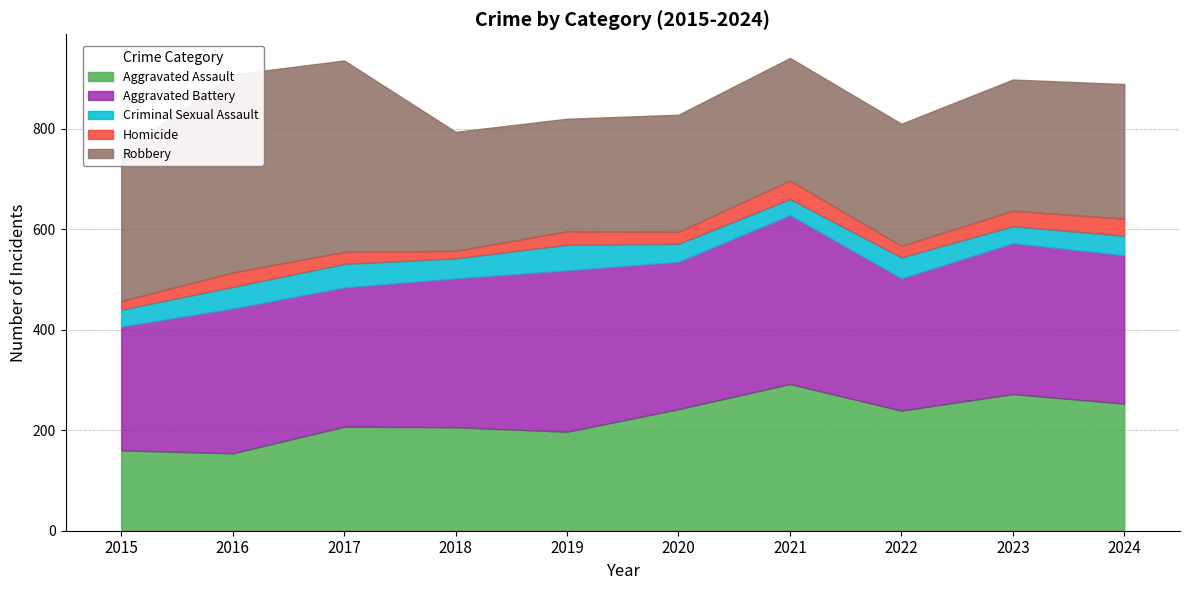

What is the average value of the Homicide series?

26